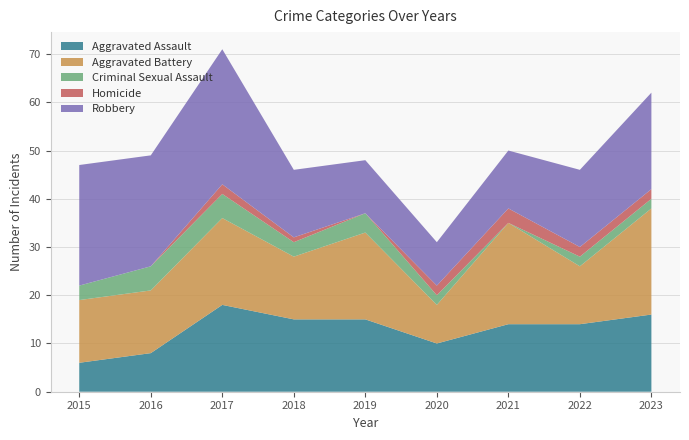

Reading right to left, list all the values displayed in this chart.

Aggravated Assault: 16	14	14	10	15	15	18	8	6
Aggravated Battery: 22	12	21	8	18	13	18	13	13
Criminal Sexual Assault: 2	2	0	2	4	3	5	5	3
Homicide: 2	2	3	2	0	1	2	0	0
Robbery: 20	16	12	9	11	14	28	23	25